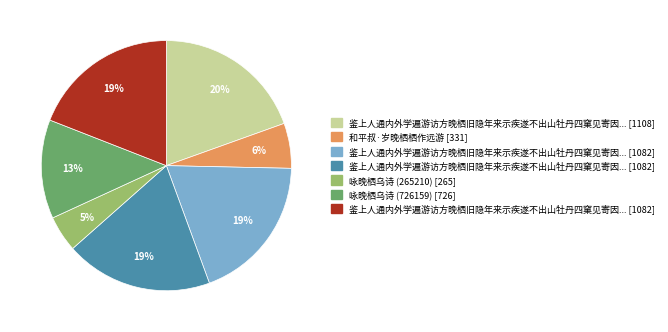

Does any single category account for the majority?

No